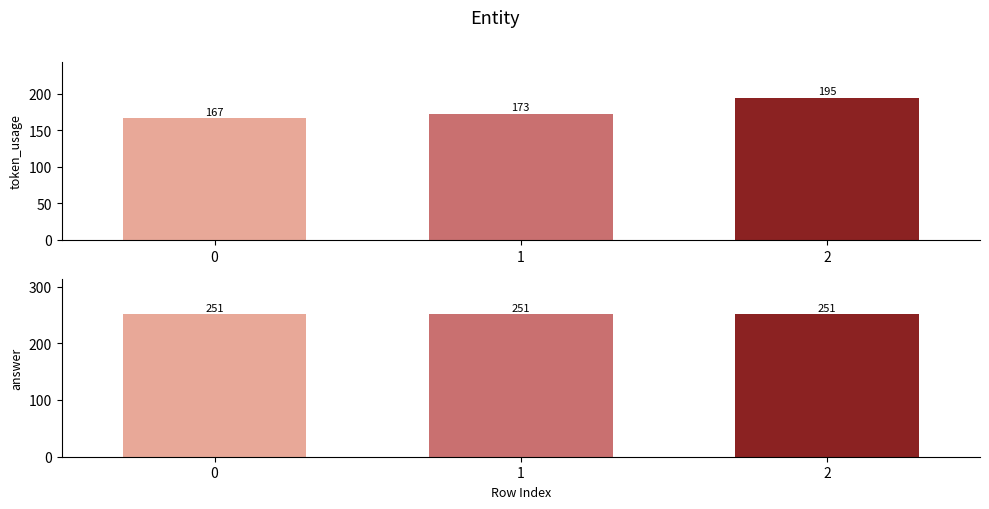

True or false: token_usage has a value of 167 at 0.

True